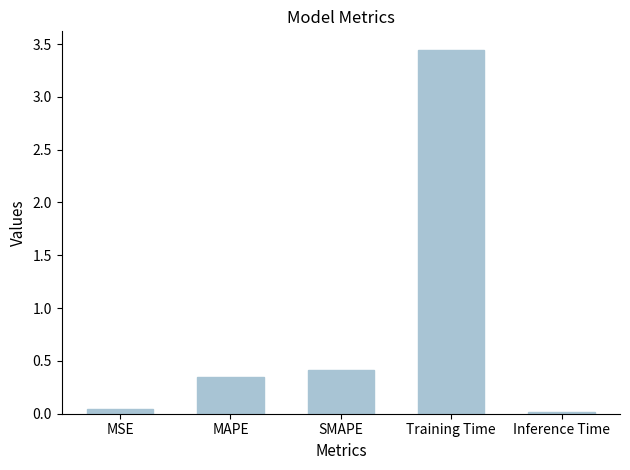

What is the difference between the second highest and second lowest values?

0.4